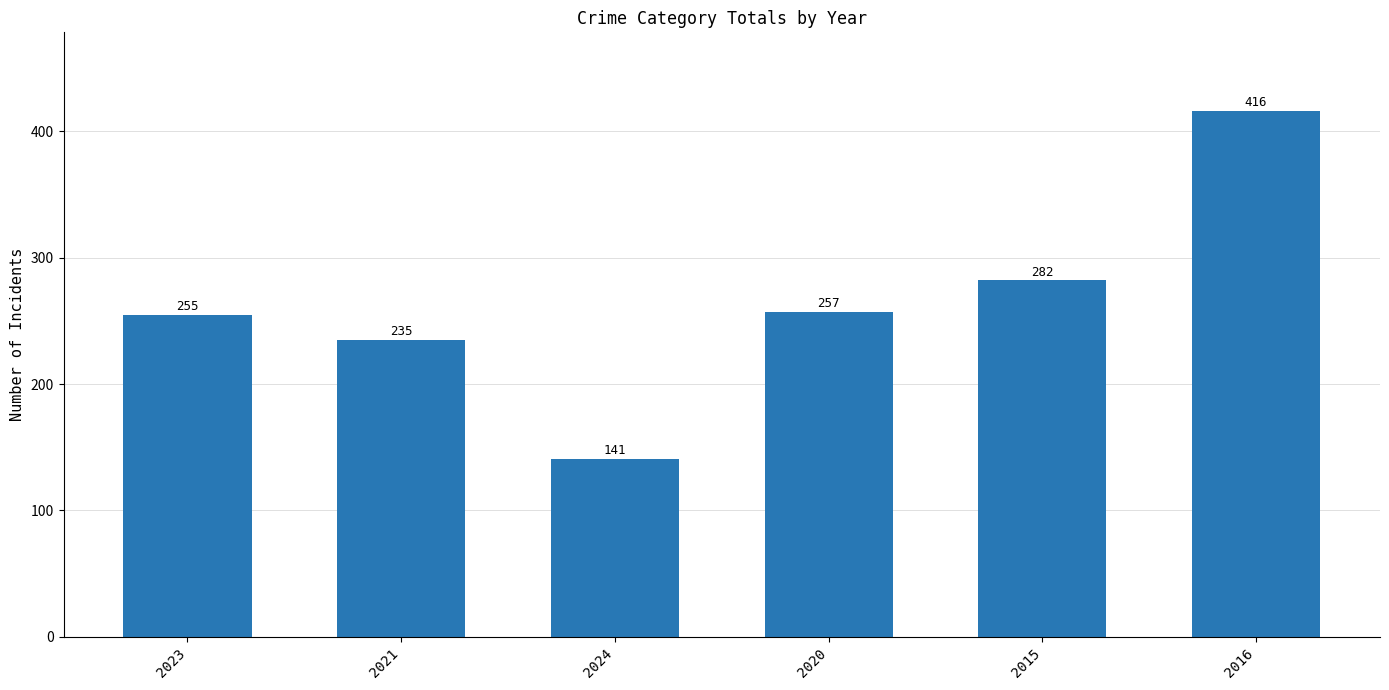

Reading left to right, what are all the values shown in this chart?

2023=255	2021=235	2024=141	2020=257	2015=282	2016=416